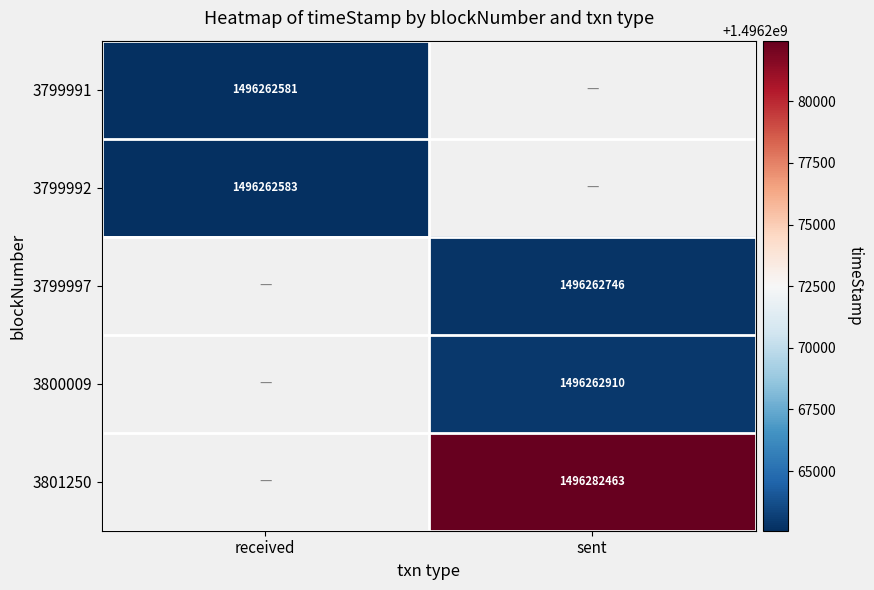

True or false: 3801250 has a value of 434988015 at sent.

False